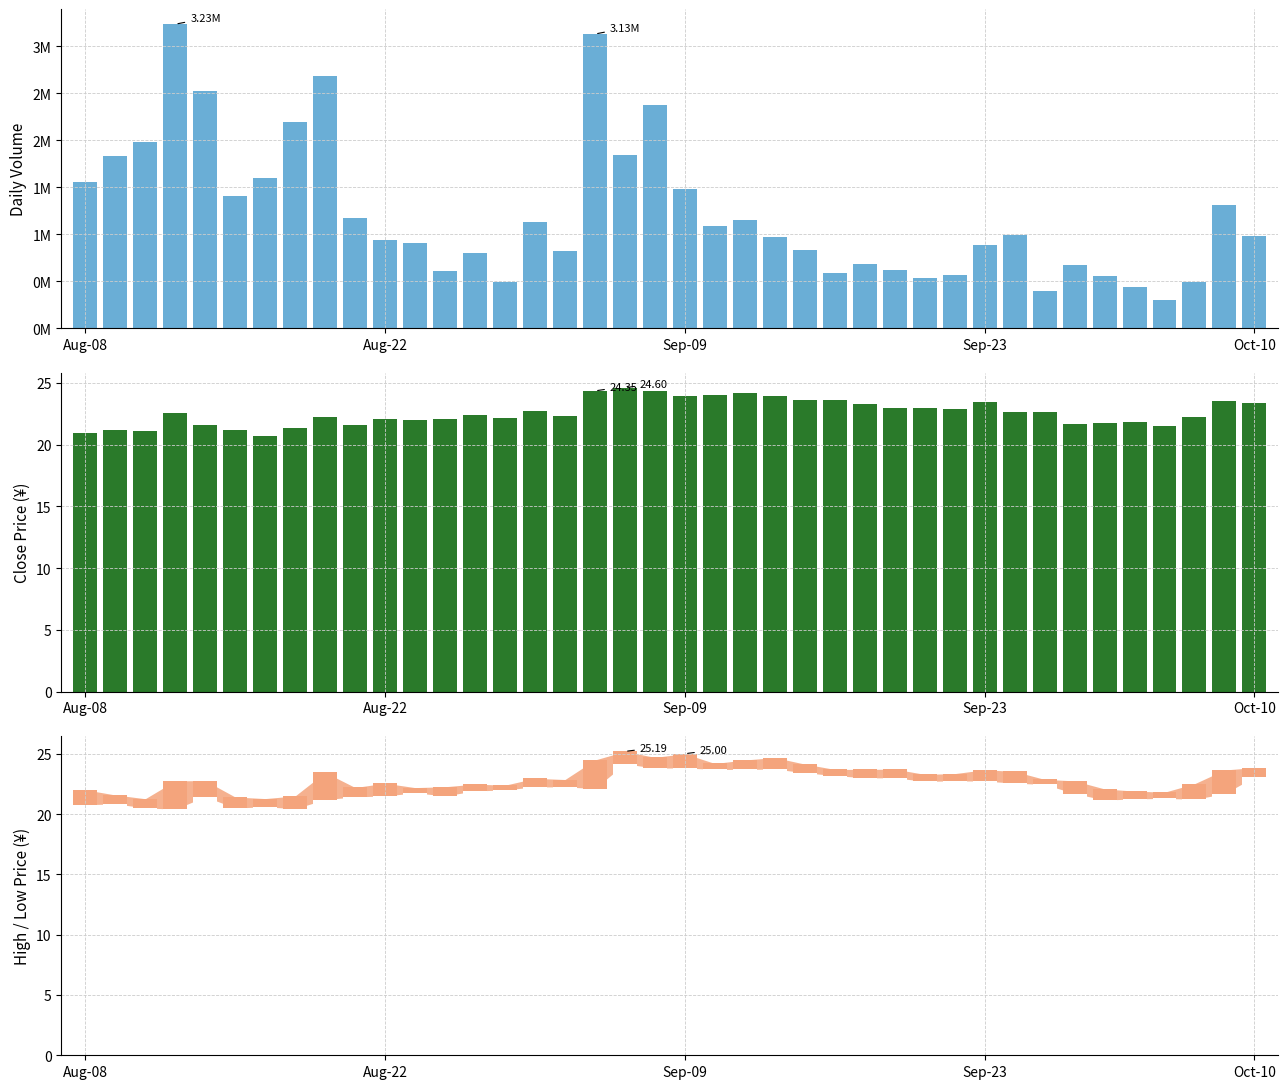

Which label corresponds to the largest value in the chart?

Sep-23